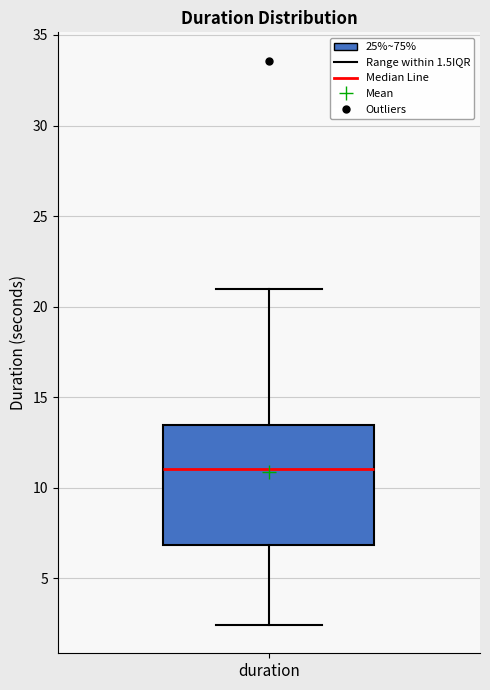

Transcribe this box plot: give where the median line is, the range the box spans, and where the two whiskers end, as read against the y-axis. The values are not printed on the chart, so give them approximately, as read against the axis.

median 11.0, box 7.0 to 13.5, whiskers 2.5 to 21.0